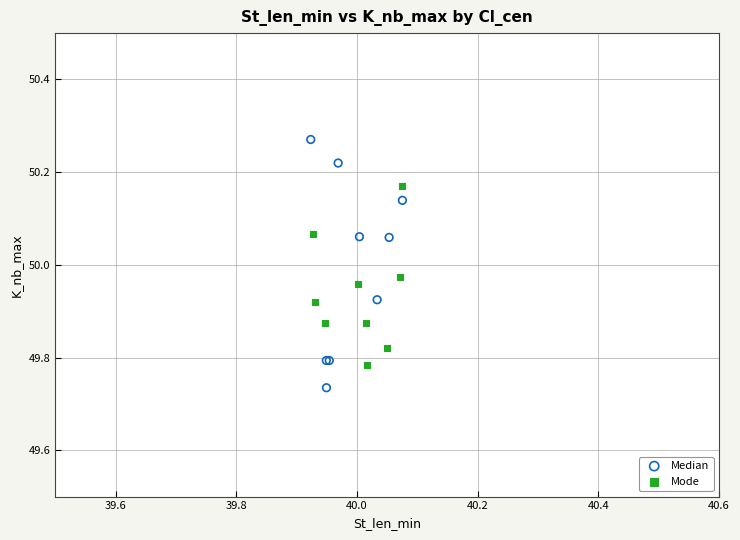

Which series has the largest Y range (max minus min)?

Median